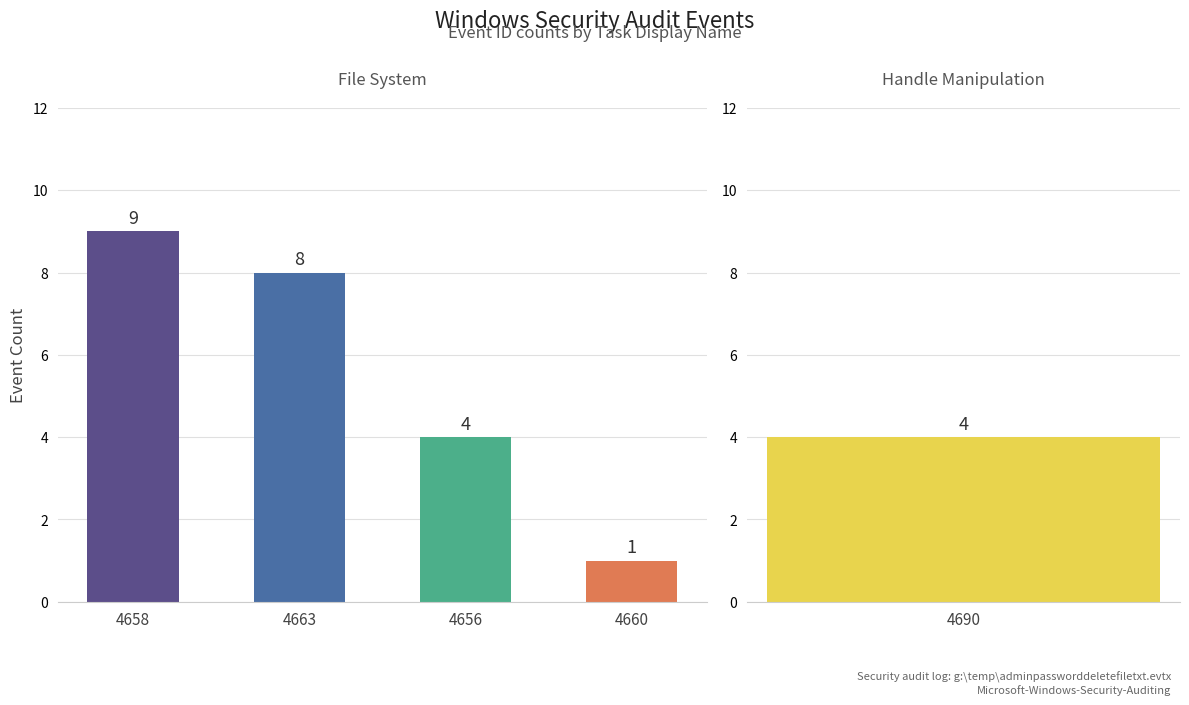

What is the value of the 3rd bar from the left?

4